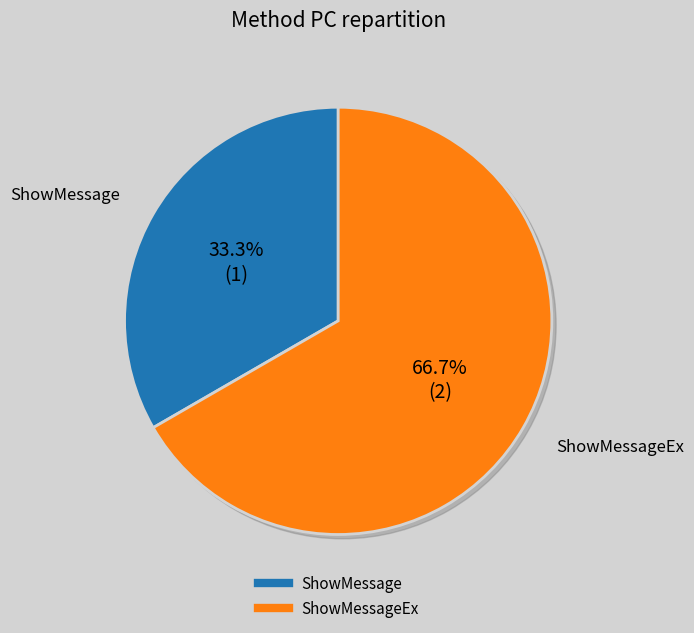

Rank the categories by value from lowest to highest.

ShowMessage, ShowMessageEx